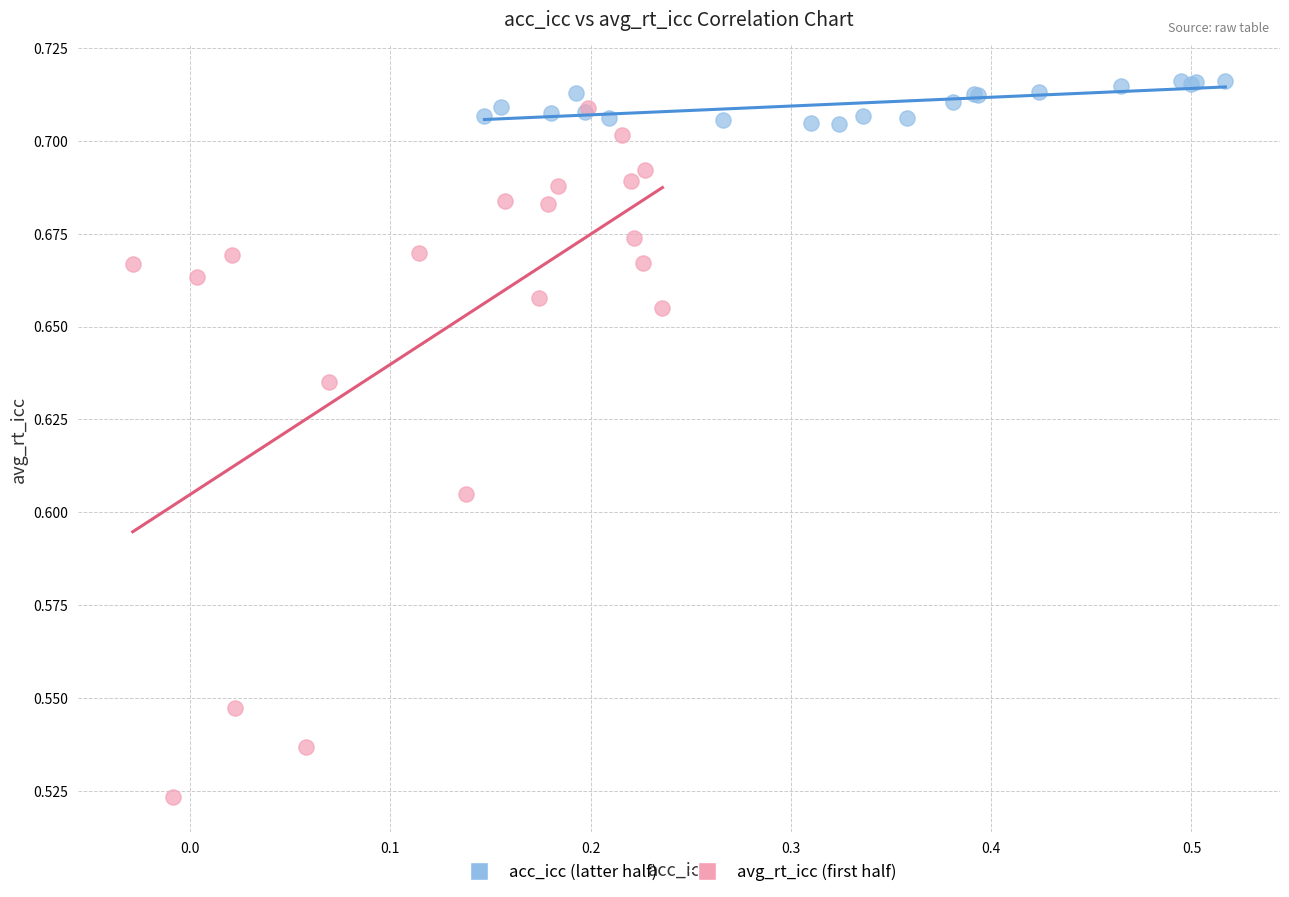

Which series has the widest spread of Y values?

avg_rt_icc (first half)